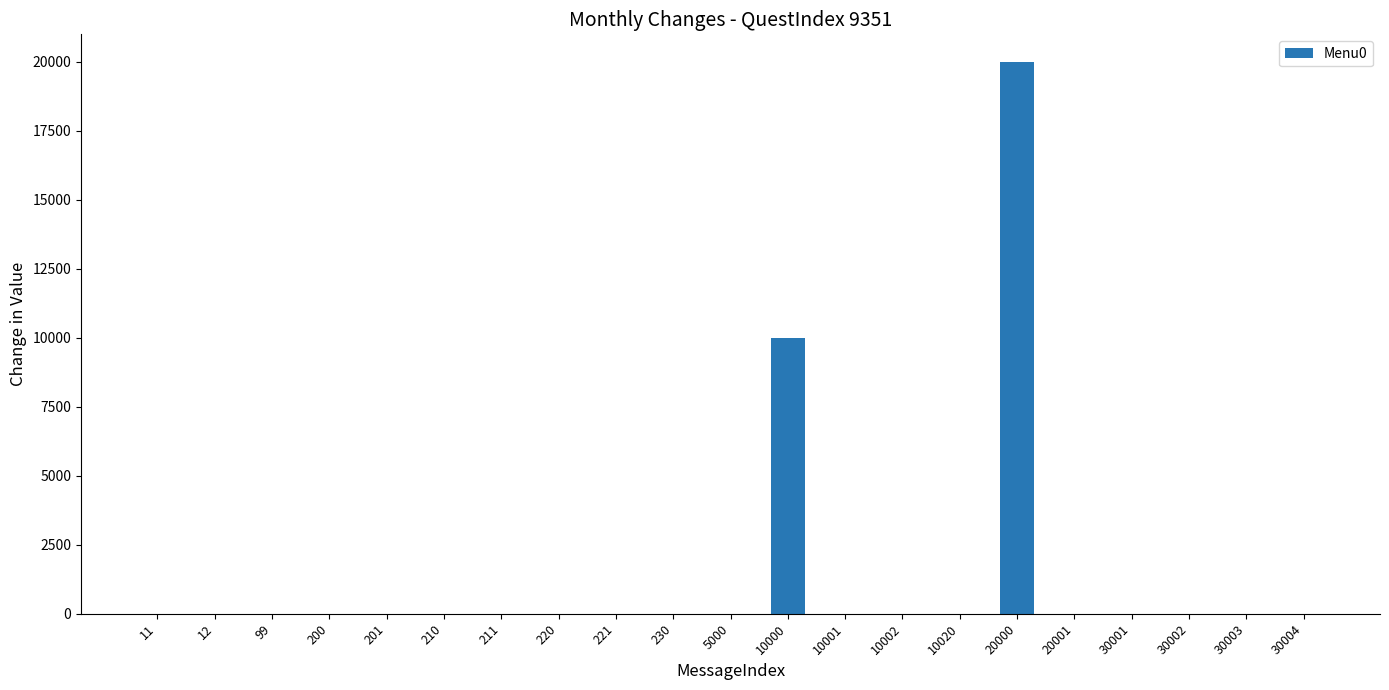

The value at 30002 is 0. True or false?

True